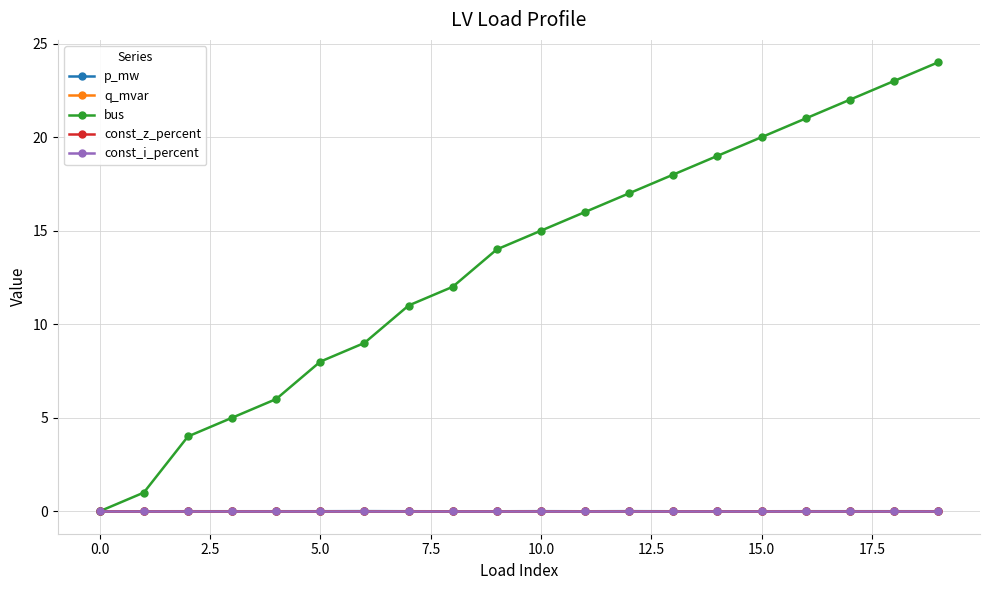

True or false: bus and const_z_percent cross at least once.

False